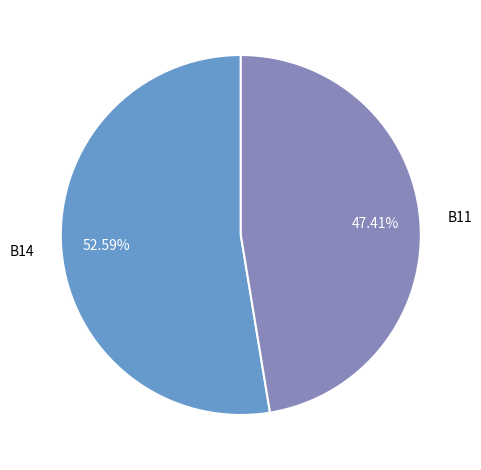

What percentage do B11 and B14 together represent?

100.0%